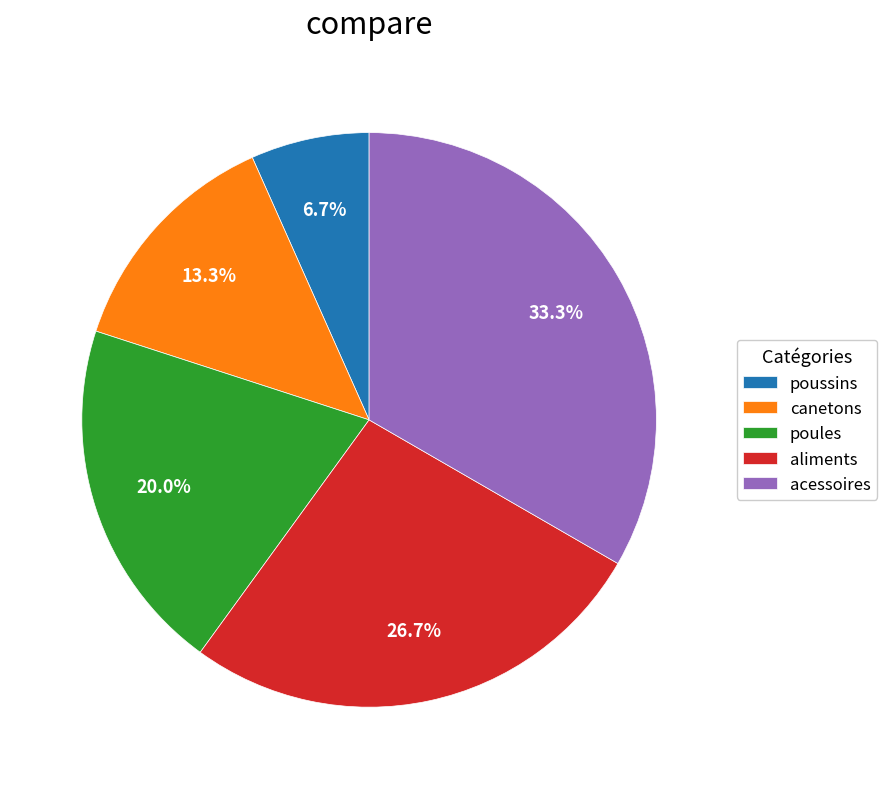

Which has a higher value, aliments or acessoires?

acessoires